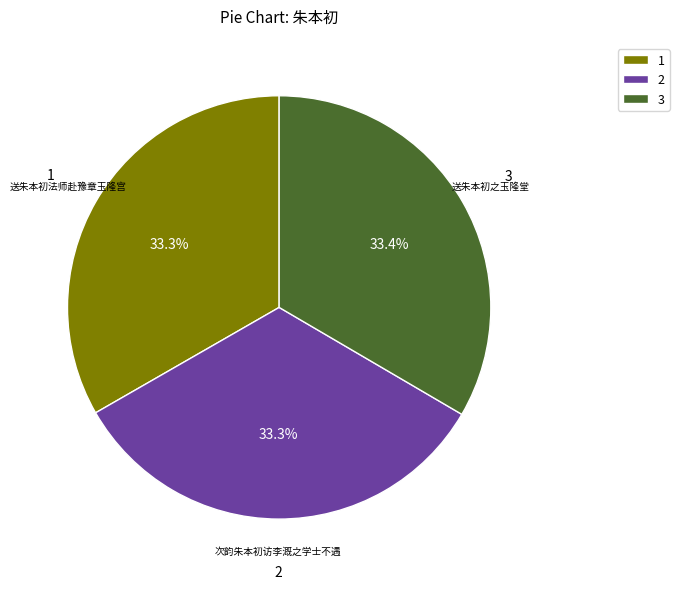

Does 2 account for over 50% of the chart?

No